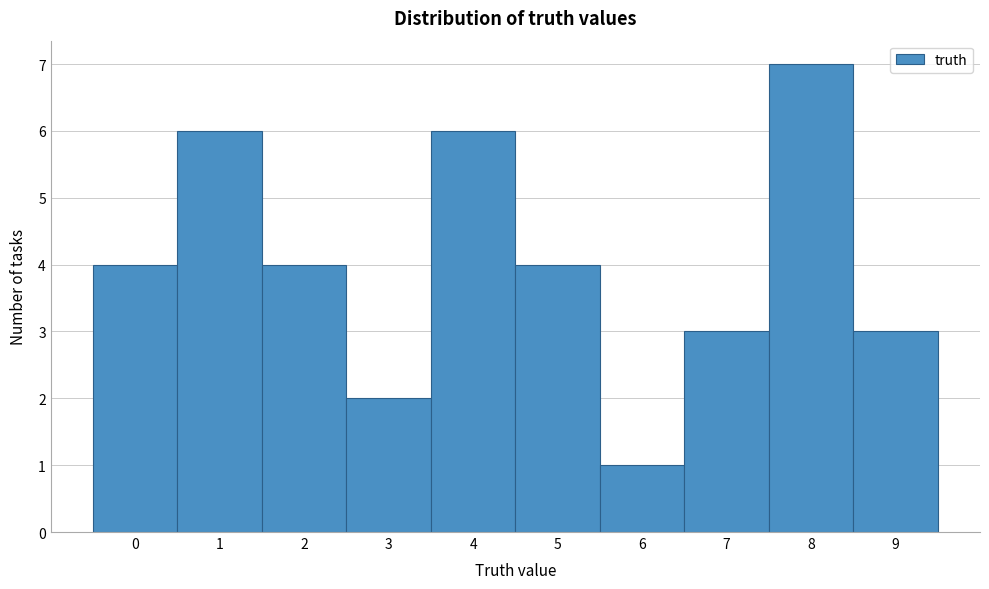

What is the height of the bar covering 5.5 to 6.5 on the x-axis? The values are not printed on the chart, so give them approximately, as read against the axis.

1